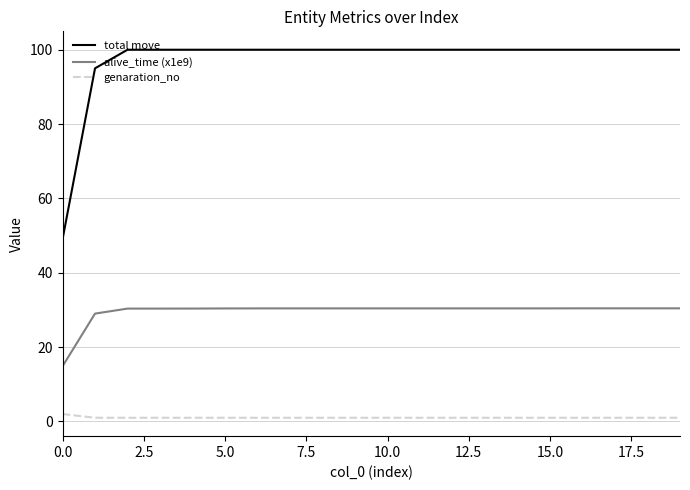

Rank the series by their average value, from lowest to highest.

genaration_no, alive_time (x1e9), total move